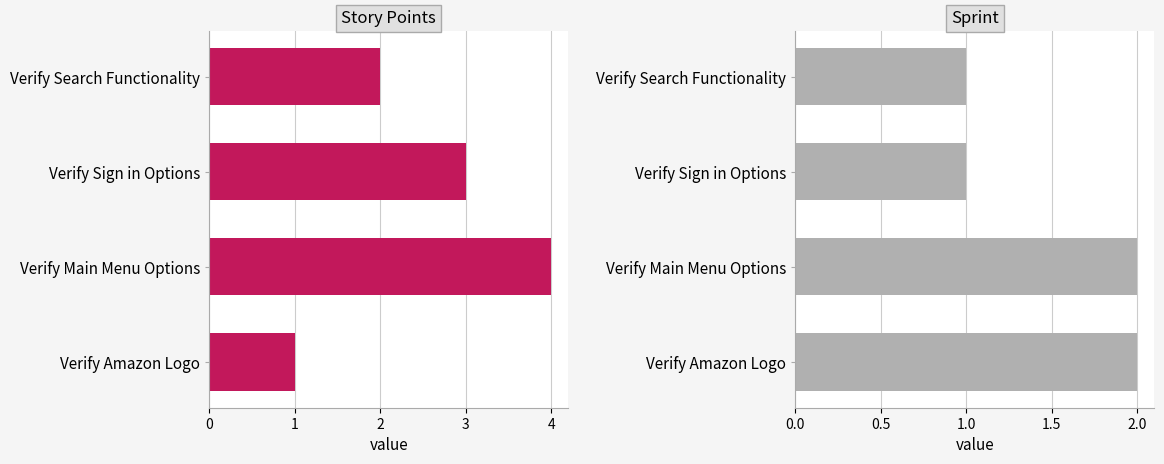

List the series in order of their overall mean, lowest first.

Sprint, Story Points